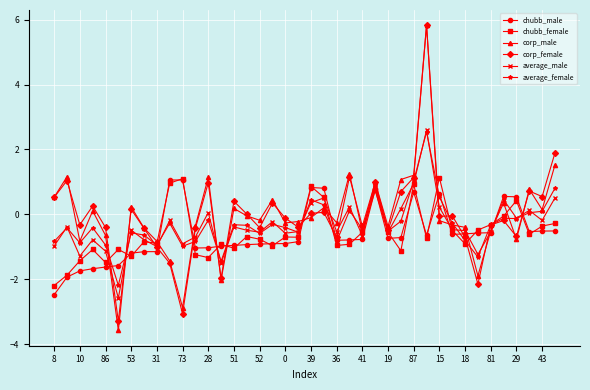

Which series has the widest spread of values?

corp_male